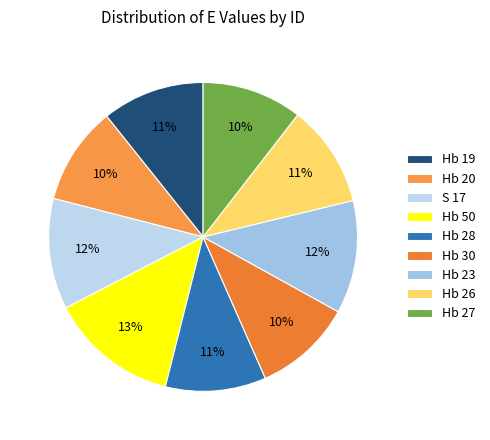

What is the change in value from Hb 30 to Hb 26?

+0.5